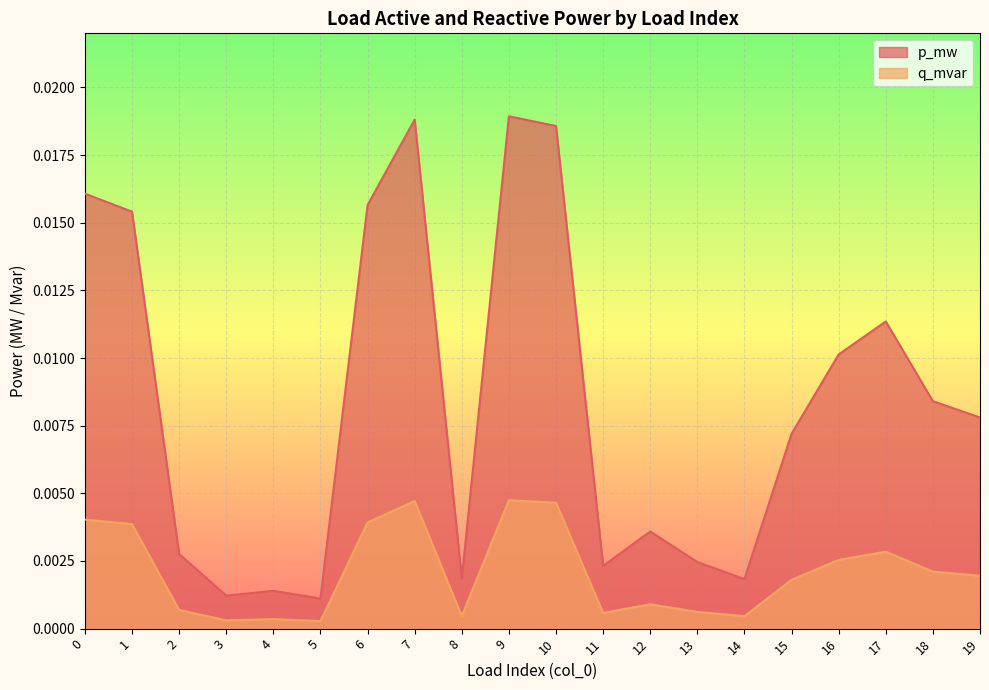

Which series has the largest total across all categories?

p_mw